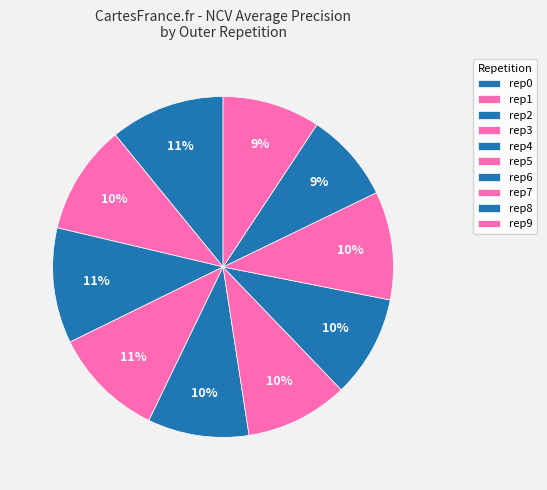

Which slice is the largest?

outer-repetition2